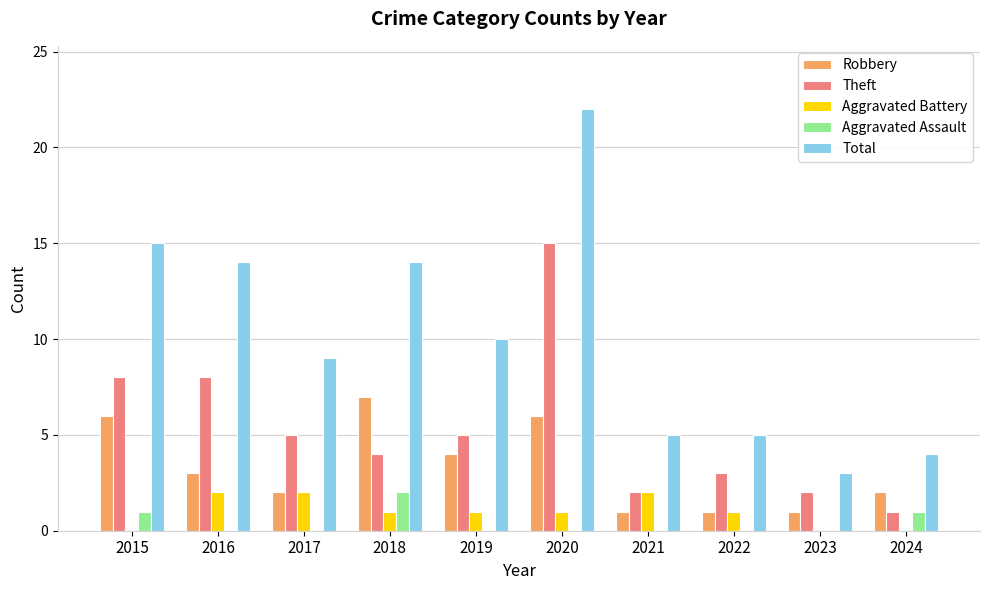

The value of Total at 2021 is 5. True or false?

True